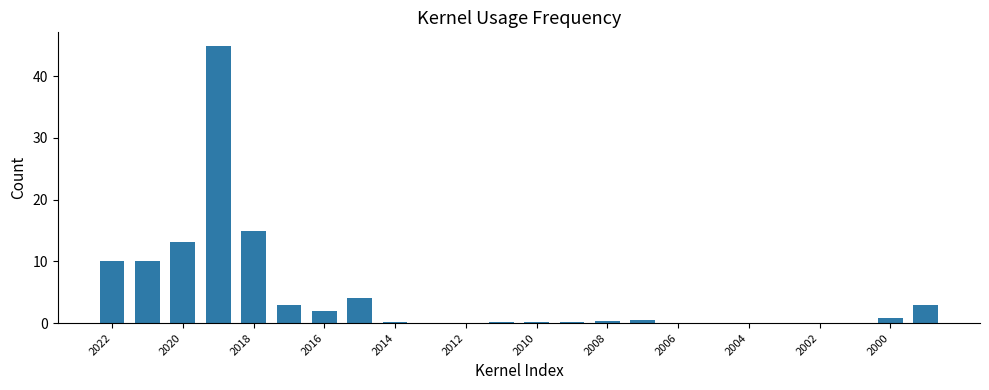

What is the greatest value displayed?

44.8